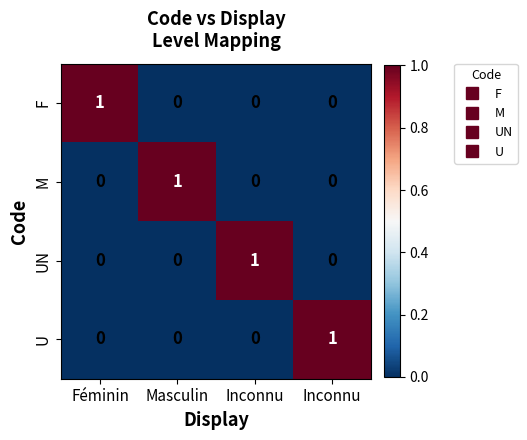

How many values in M are above zero?

1